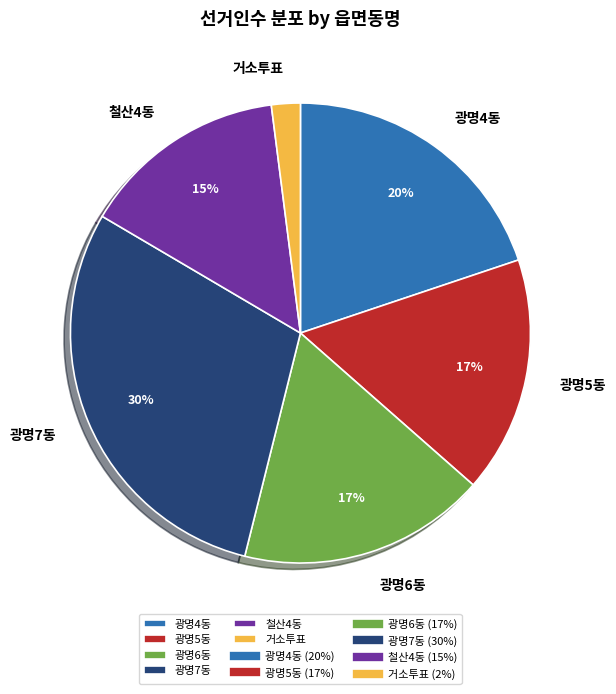

What is the ratio of the value at 거소투표 to the value at 광명4동?

0.1